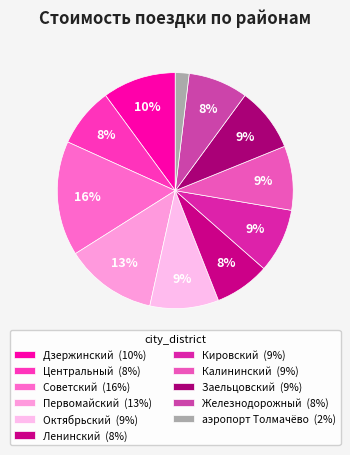

Combined, what portion of the pie is Центральный and Калининский?

17.0%